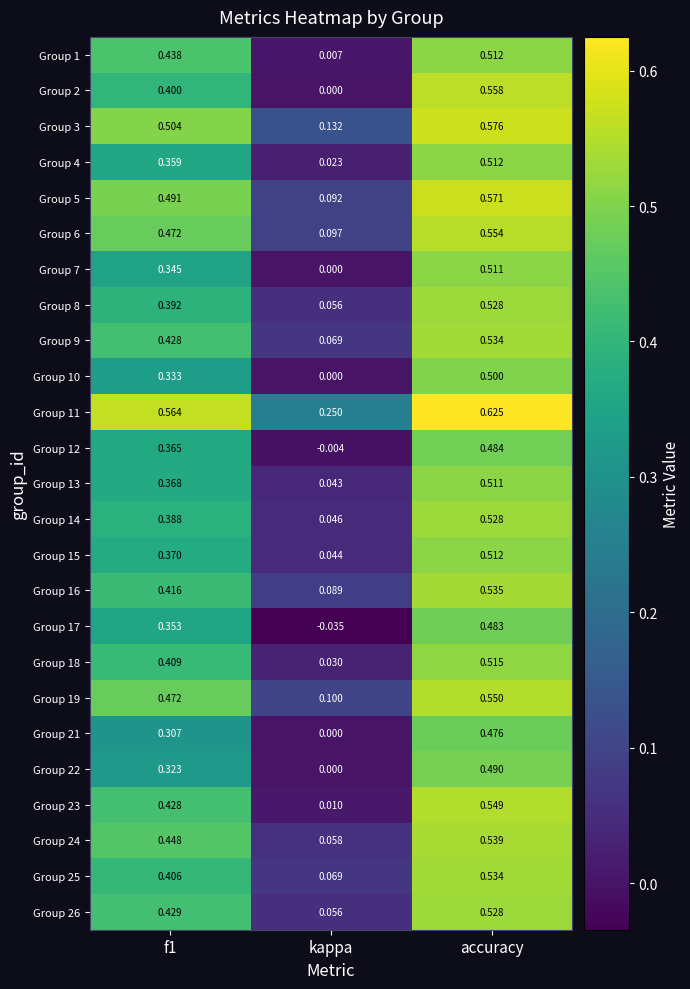

At which label is Group 7 closest to 0?

kappa